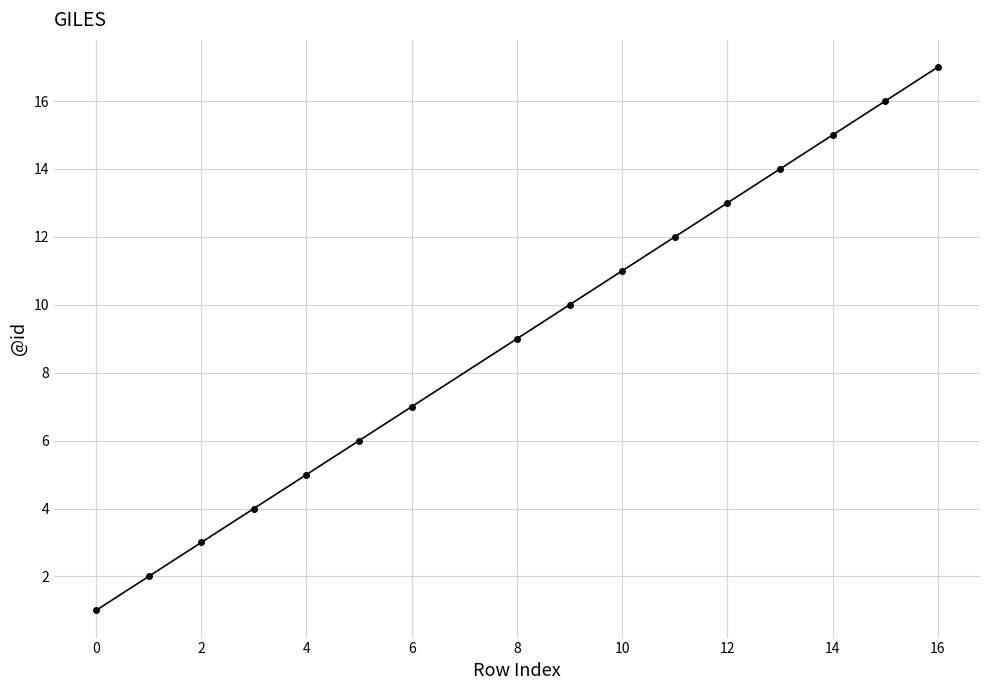

True or false: there are more than 1 points higher than both neighbors.

False